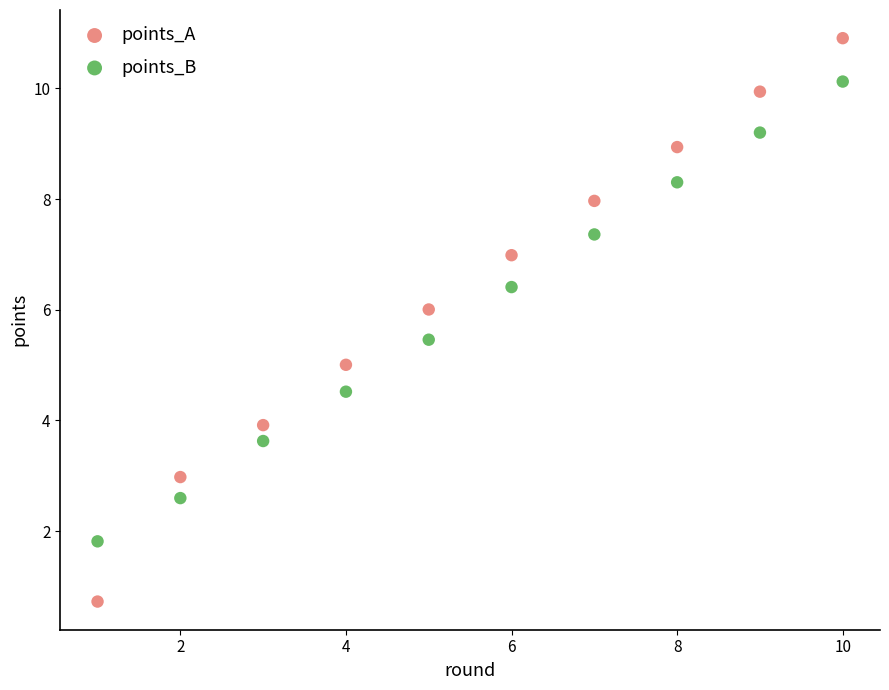

Which series contains the highest Y value?

points_A